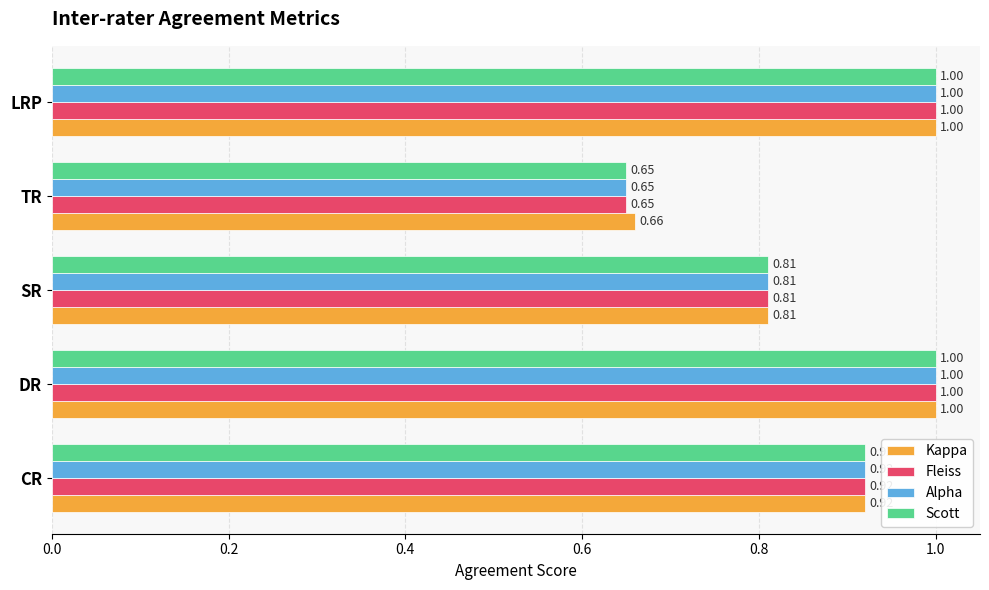

Where is Scott nearest to the value 0?

TR